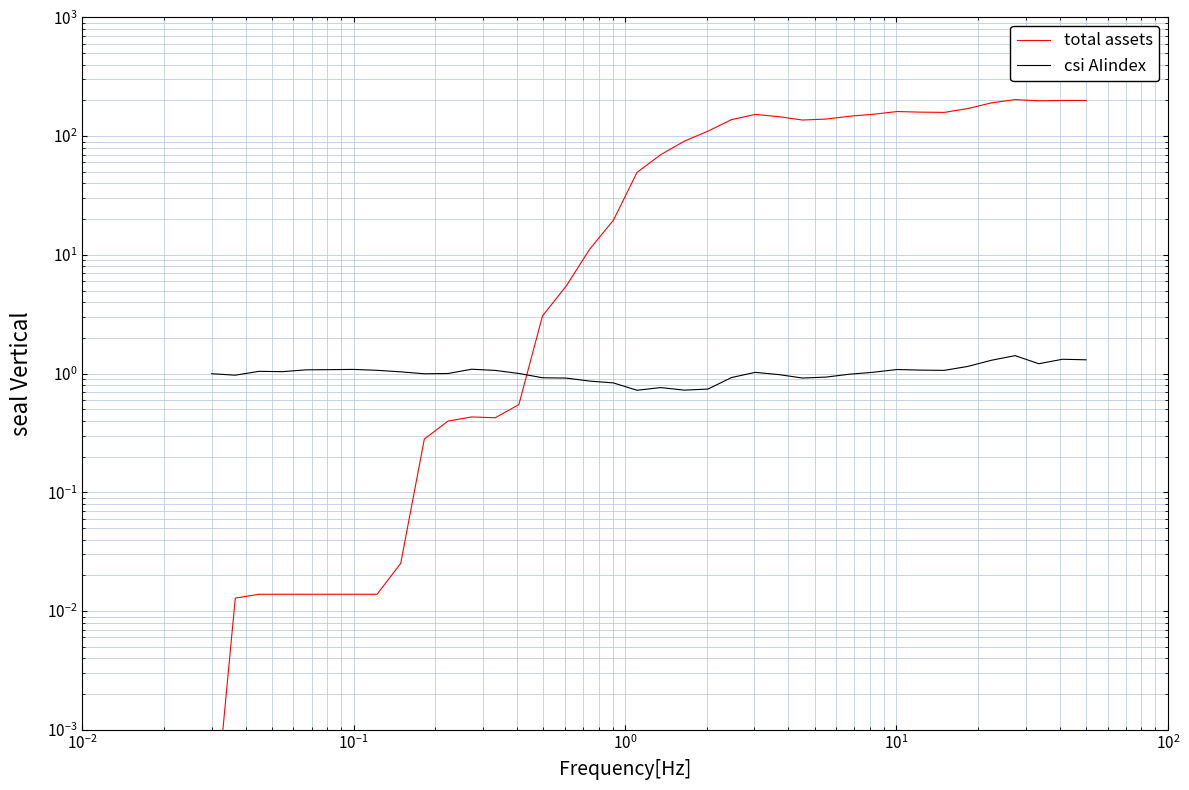

True or false: total assets has more than 1 points higher than both neighbors.

True